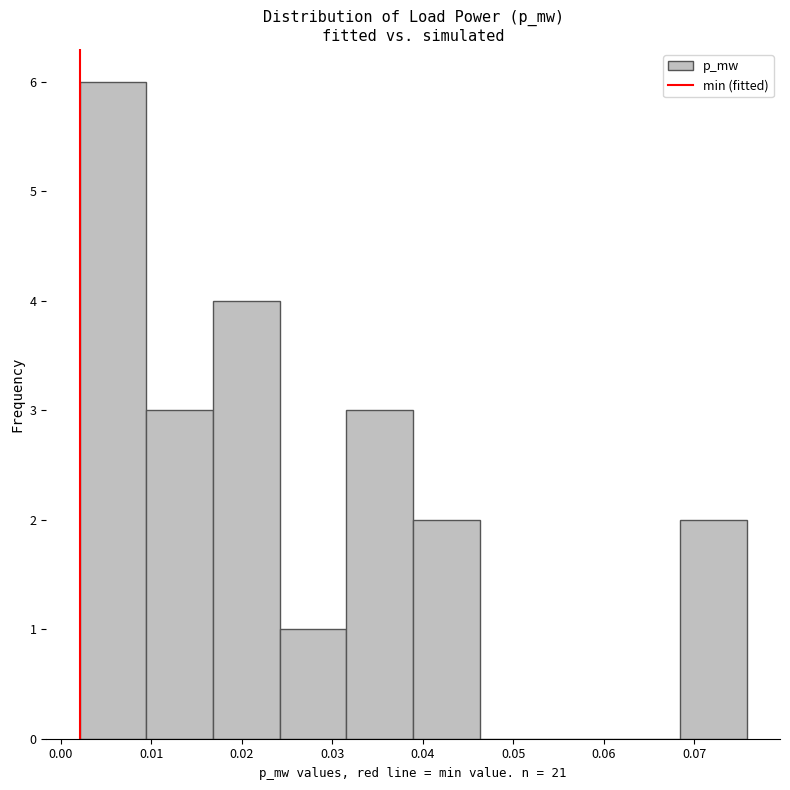

Reading left to right, list every bar in this chart as the range it spans on the x-axis followed by its height. Neither the bar edges nor the heights are printed on the chart, so give them approximately, as read against the axes.

0.002 to 0.009: 6
0.009 to 0.017: 3
0.017 to 0.024: 4
0.024 to 0.032: 1
0.032 to 0.039: 3
0.039 to 0.046: 2
0.046 to 0.054: 0
0.054 to 0.061: 0
0.061 to 0.068: 0
0.068 to 0.076: 2